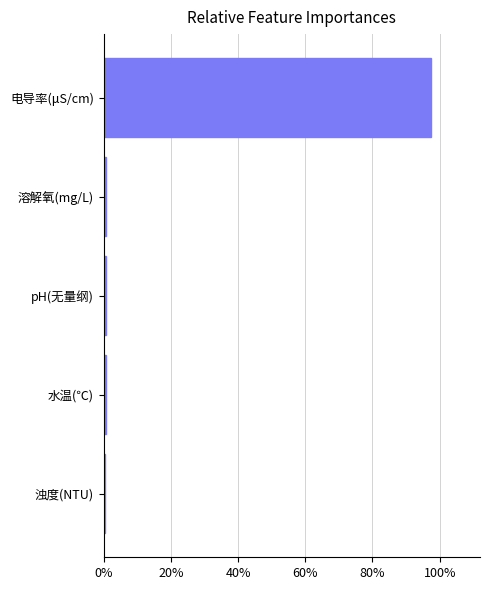

What is the difference between the maximum and minimum values?

97.0